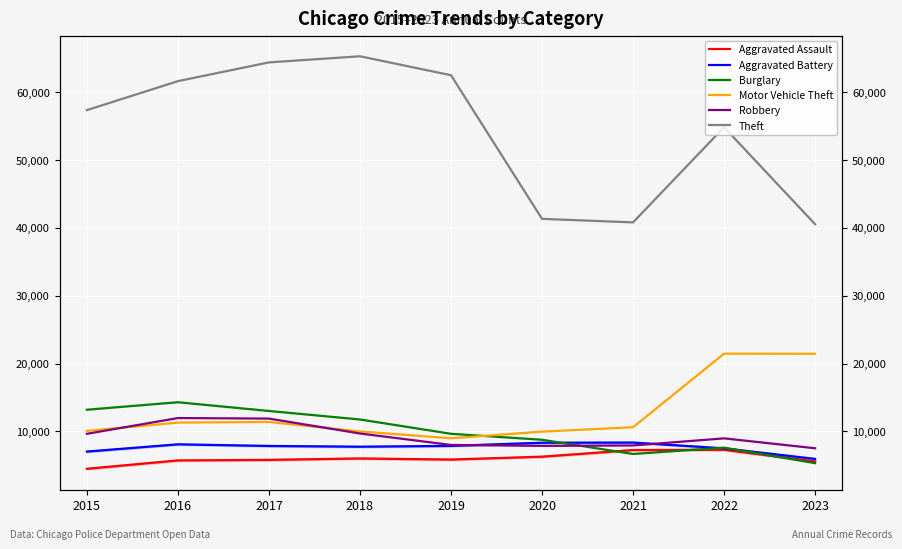

What is the difference between the second highest and minimum values in the Burglary series?

7876